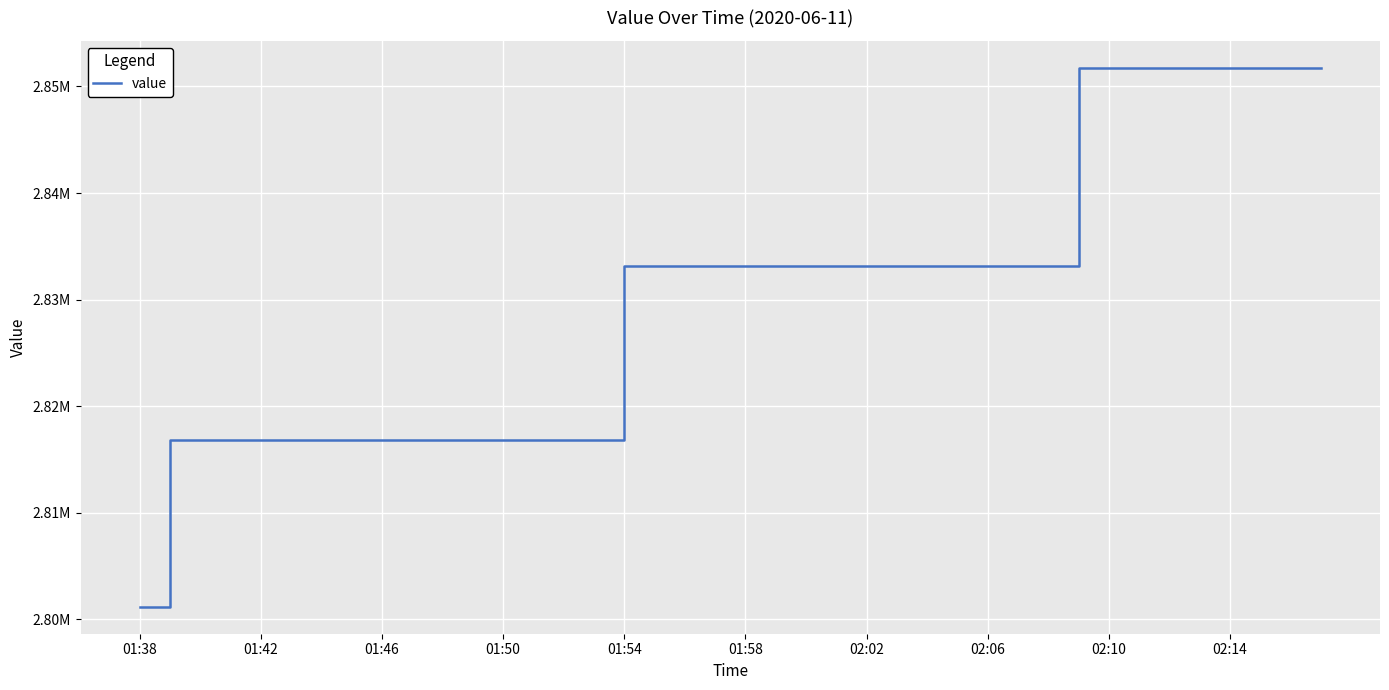

Is this an area chart (filled region under the line)?

No